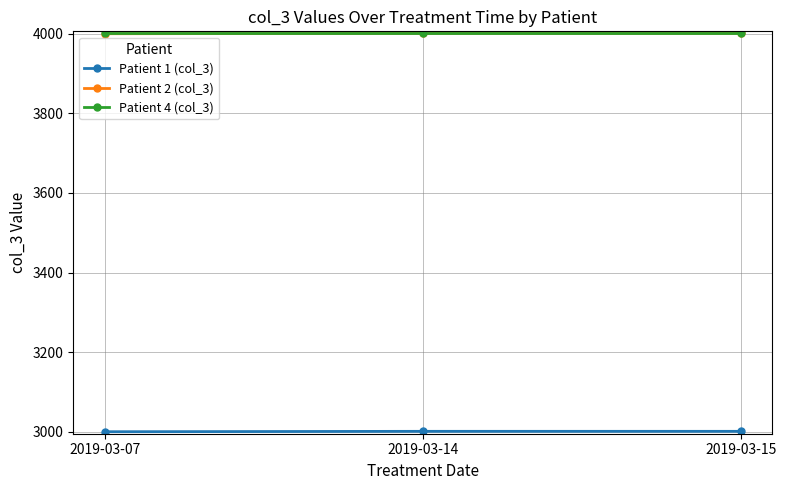

How many values in the Patient 2 (col_3) series are below 4001?

1